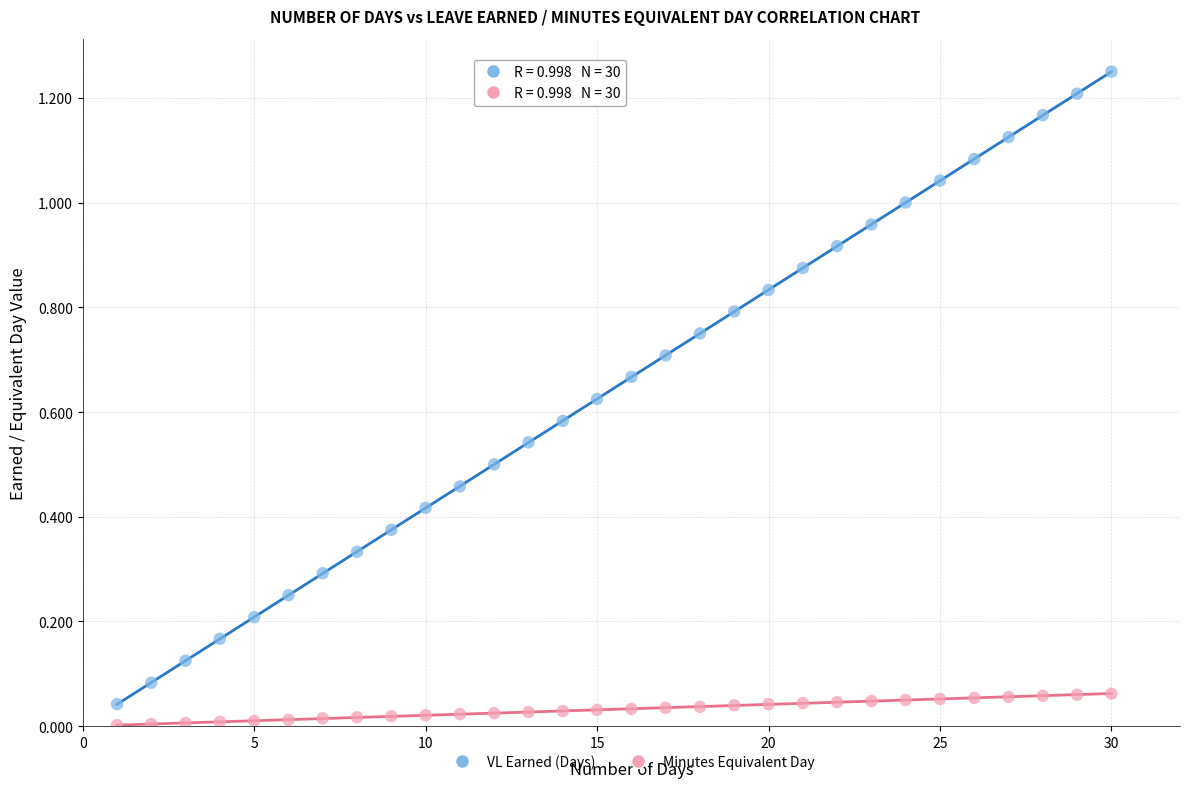

What are all the series names shown in the legend?

VL Earned (Days), Minutes Equivalent Day